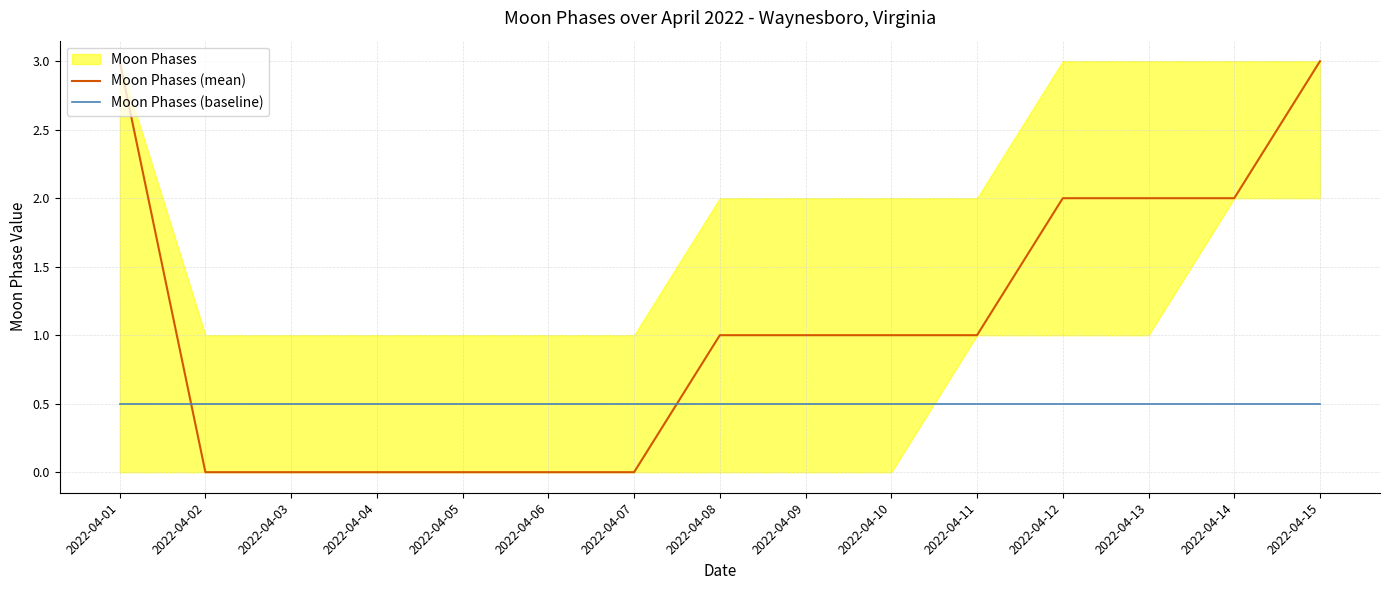

Where is Moon Phases (mean) nearest to the value 1?

2022-04-08